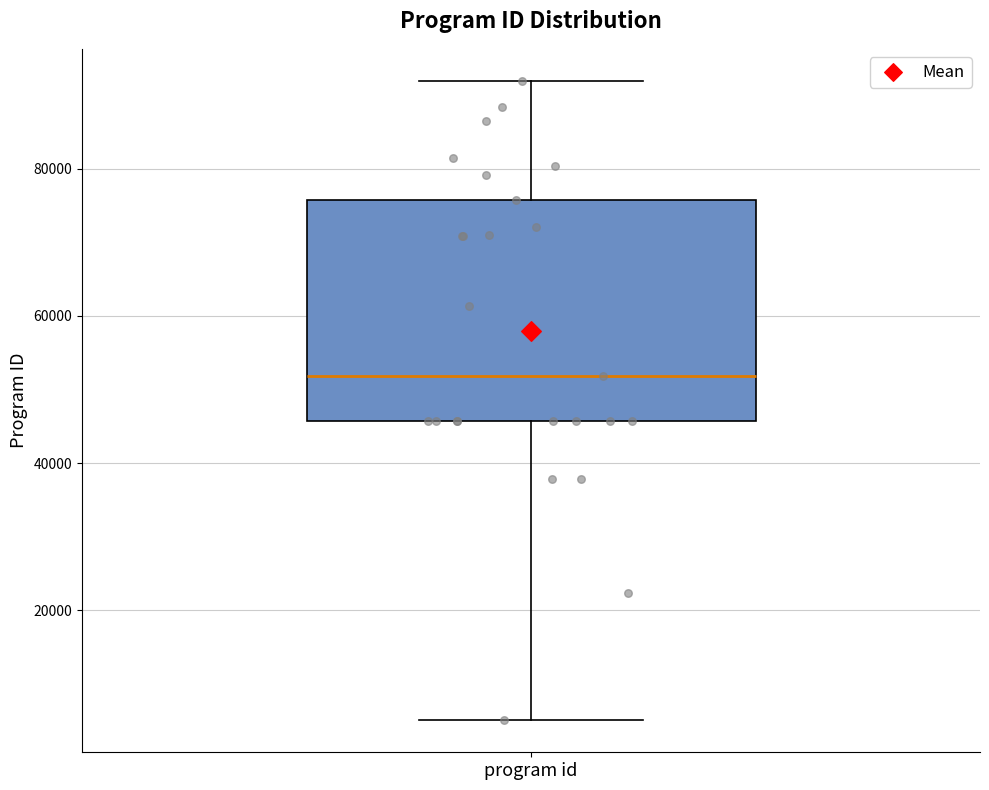

Transcribe this box plot: give where the median line is, the range the box spans, and where the two whiskers end, as read against the y-axis. The values are not printed on the chart, so give them approximately, as read against the axis.

median 52000, box 46000 to 76000, whiskers 6000 to 92000